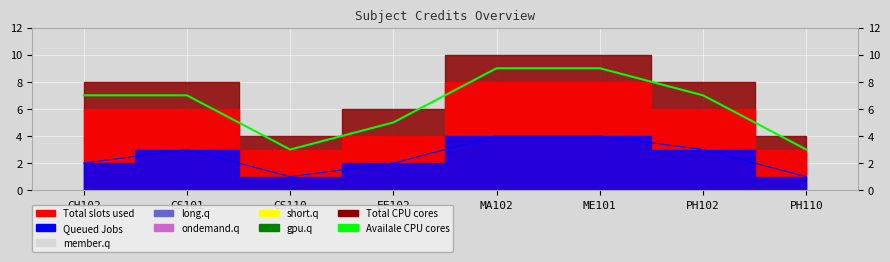

Reading right to left, list all the values displayed in this chart.

3	7	9	9	5	3	7	7